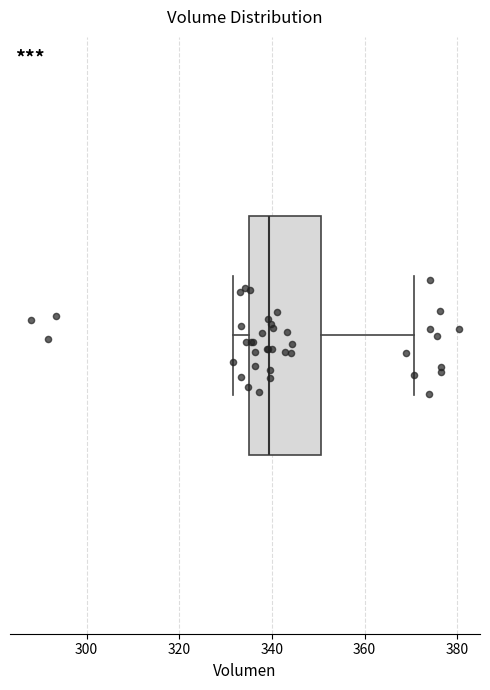

Where does the right whisker of the box end on the x-axis? The values are not printed on the chart, so give them approximately, as read against the axis.

370